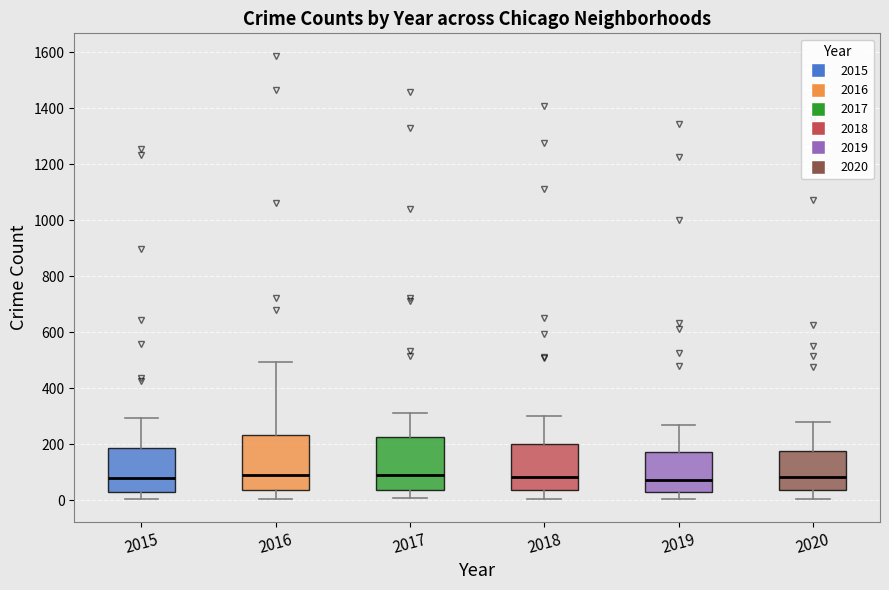

Reading left to right, read every box against the y-axis: the position of its median line, the range the box covers, and the ends of its whiskers. The values are not printed on the chart, so give them approximately, as read against the axis.

2015: median 80, box 40 to 180, whiskers 0 to 300
2016: median 100, box 40 to 240, whiskers 0 to 500
2017: median 100, box 40 to 220, whiskers 0 to 320
2018: median 80, box 40 to 200, whiskers 0 to 300
2019: median 80, box 20 to 180, whiskers 0 to 260
2020: median 80, box 40 to 180, whiskers 0 to 280